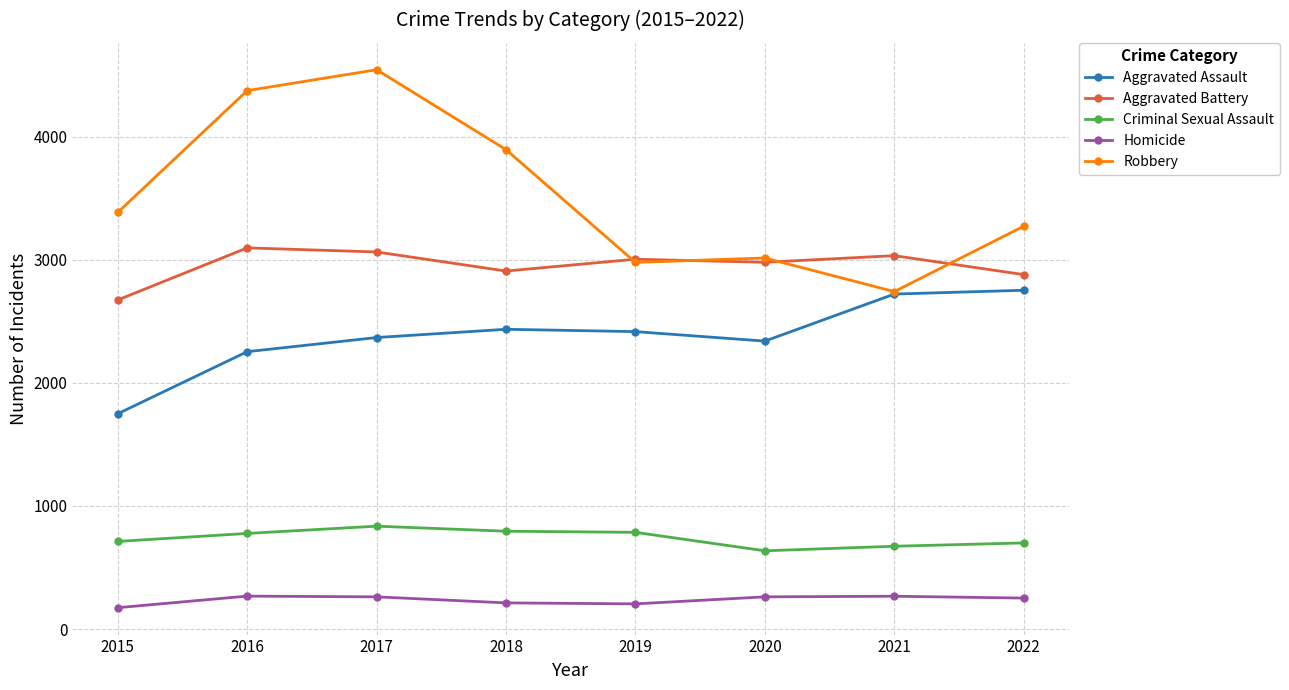

What is the smallest value displayed?

174